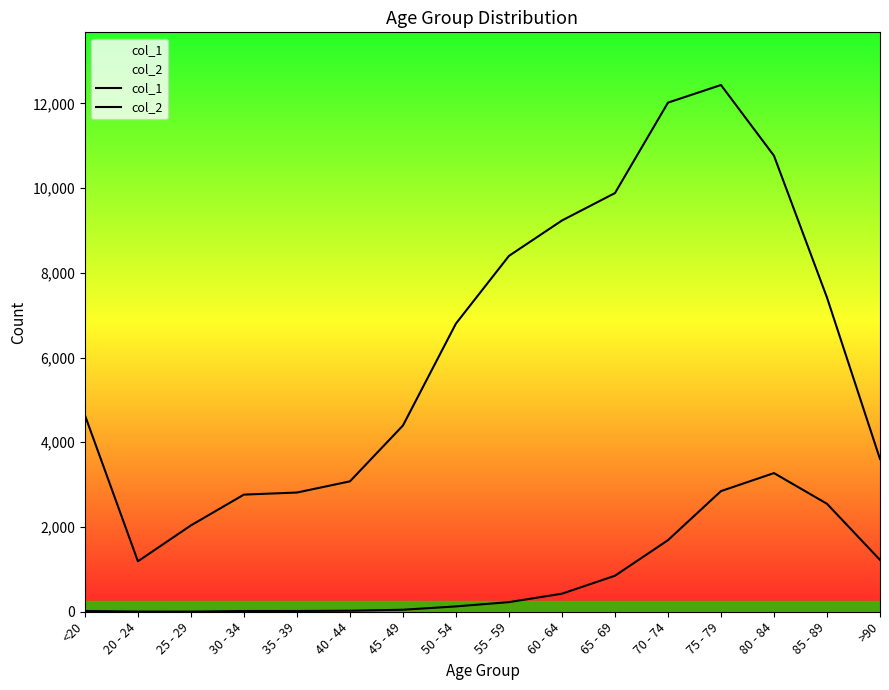

Which series has the largest range (max minus min)?

col_1